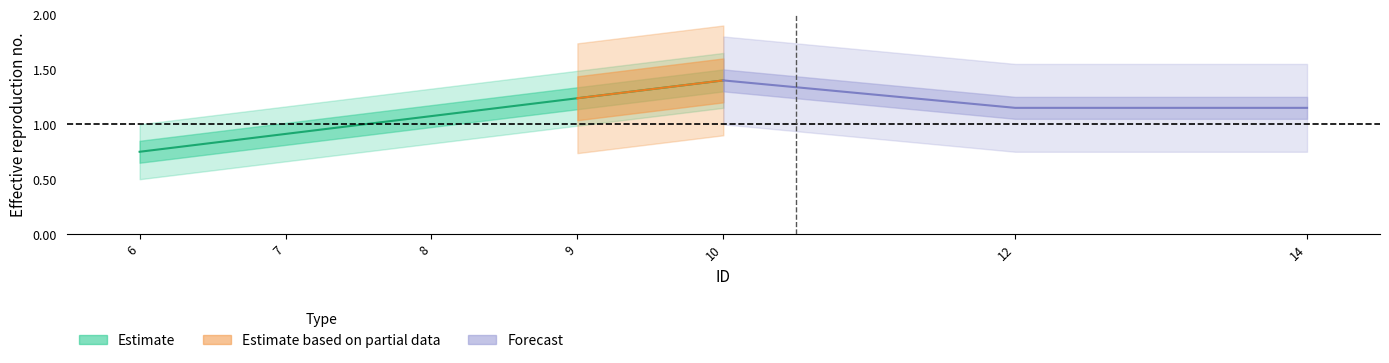

Read the value at 10.

1.4